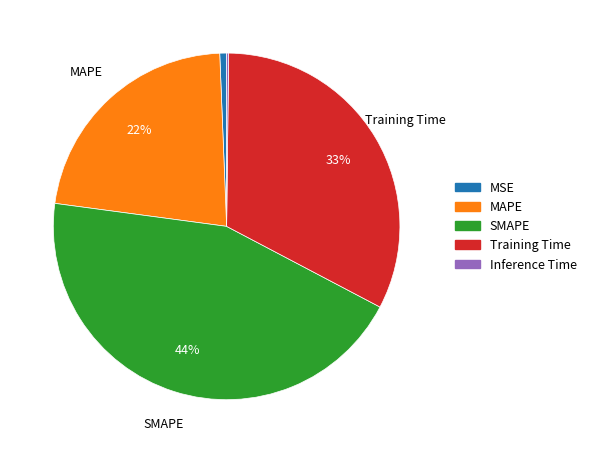

Is it true that SMAPE is 44% of the pie?

True